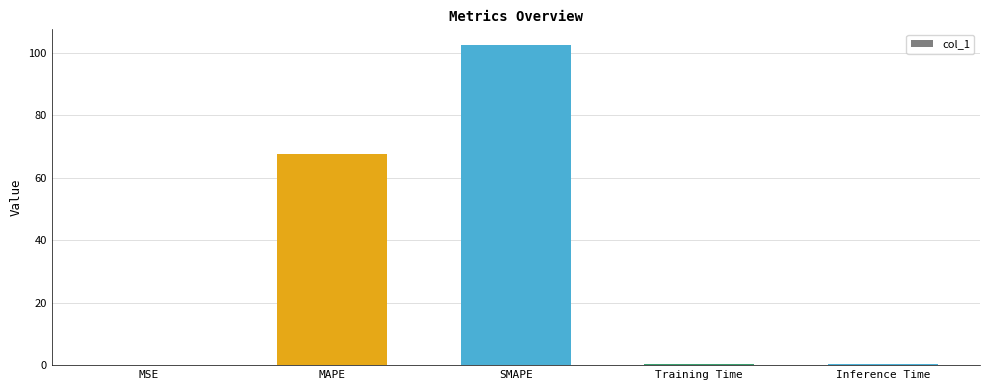

Does the chart contain stacked bars?

No